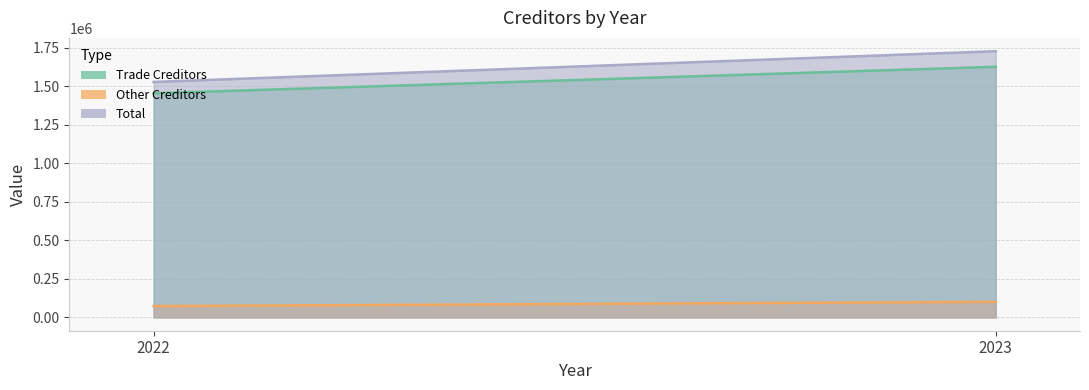

Reading right to left, what are all the values shown in this chart?

Trade Creditors: 2023=1625023	2022=1453449
Other Creditors: 2023=101119	2022=73436
Total: 2023=1726142	2022=1526885